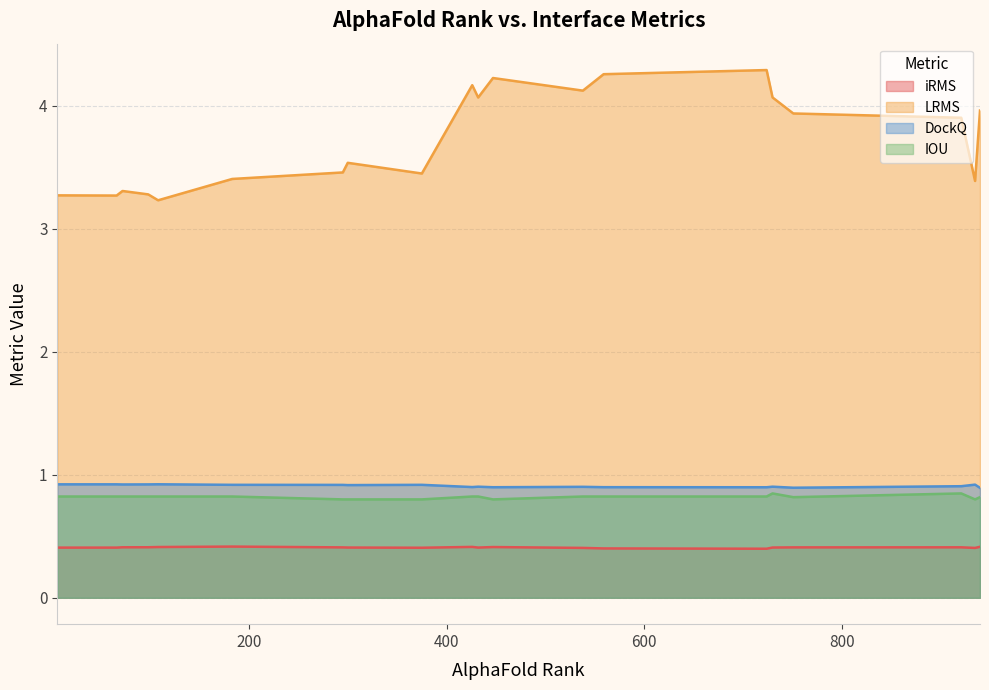

Is the value of IOU at 447 greater than the value of LRMS at 432?

No